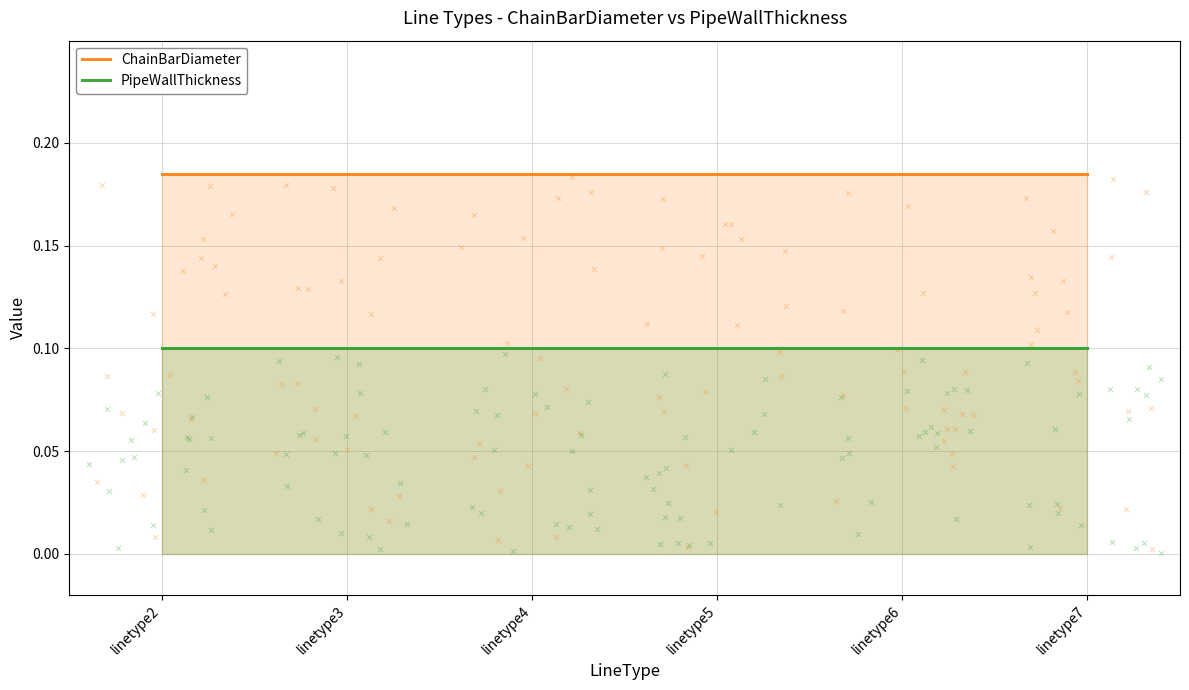

Which series has the largest total across all categories?

ChainBarDiameter